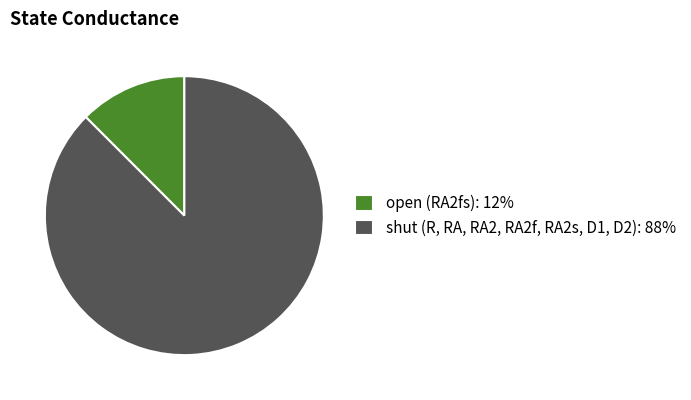

Rank the categories by value from highest to lowest.

shut (R, RA, RA2, RA2f, RA2s, D1, D2): 88%, open (RA2fs): 12%